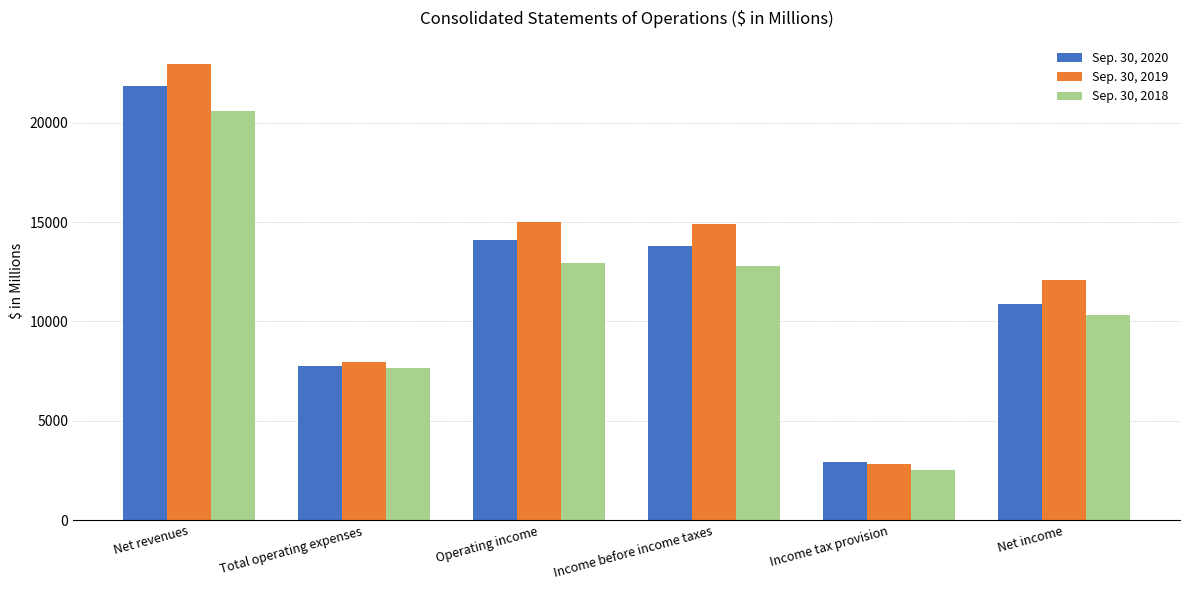

Reading right to left, list all the values displayed in this chart.

Sep. 30, 2020: Net income=10866	Income tax provision=2924	Income before income taxes=13790	Operating income=14081	Total operating expenses=7765	Net revenues=21846
Sep. 30, 2019: Net income=12080	Income tax provision=2804	Income before income taxes=14884	Operating income=15001	Total operating expenses=7976	Net revenues=22977
Sep. 30, 2018: Net income=10301	Income tax provision=2505	Income before income taxes=12806	Operating income=12954	Total operating expenses=7655	Net revenues=20609